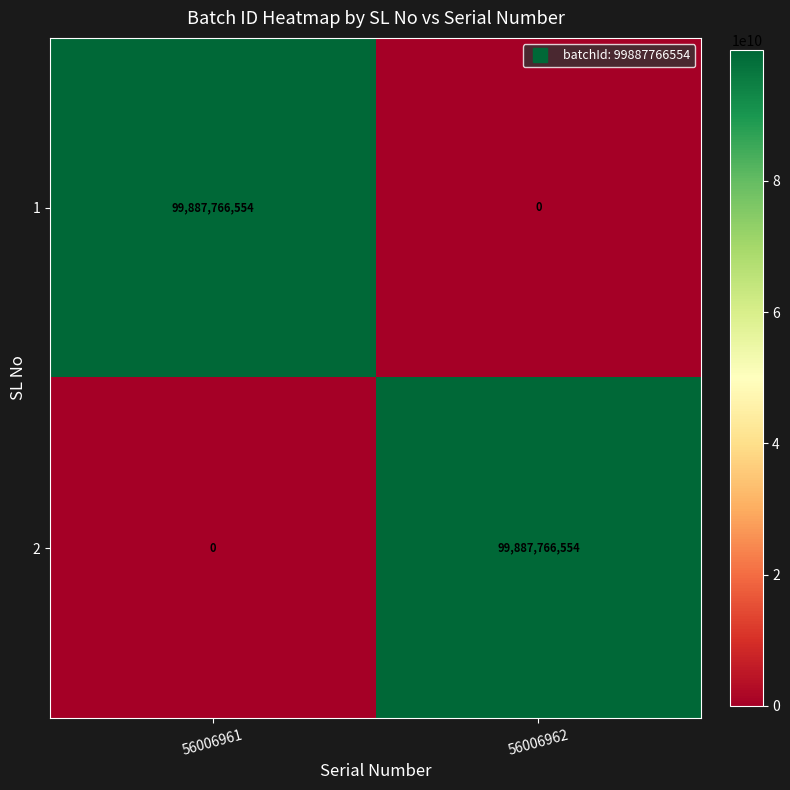

What is the average value of the 2 series?

49943883277